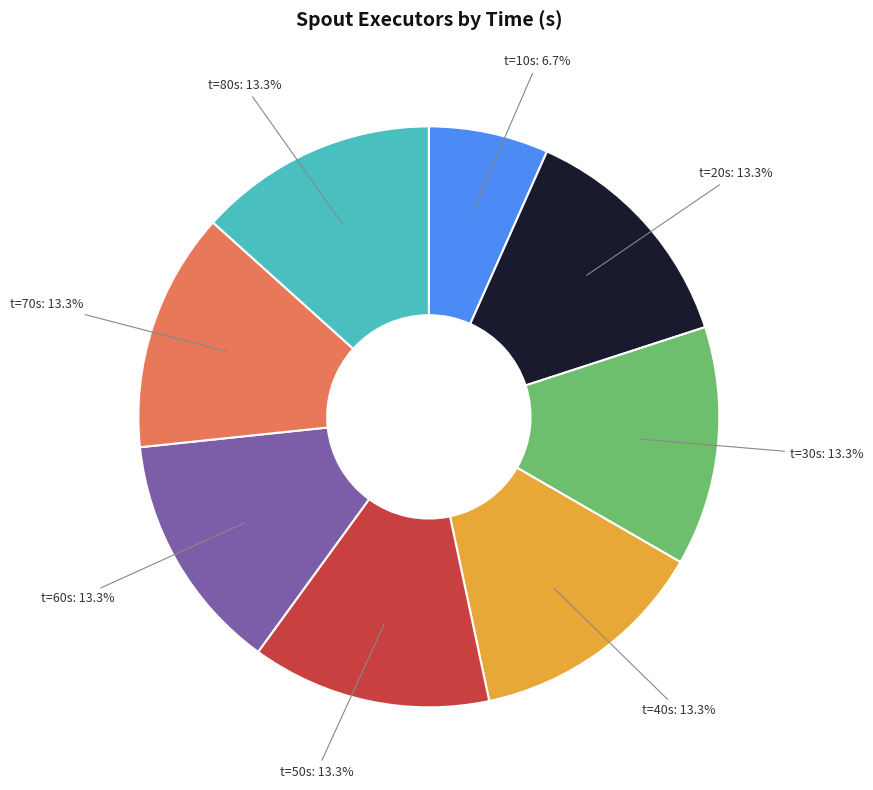

What is the ratio of the value at t=70s to the value at t=80s?

1.0